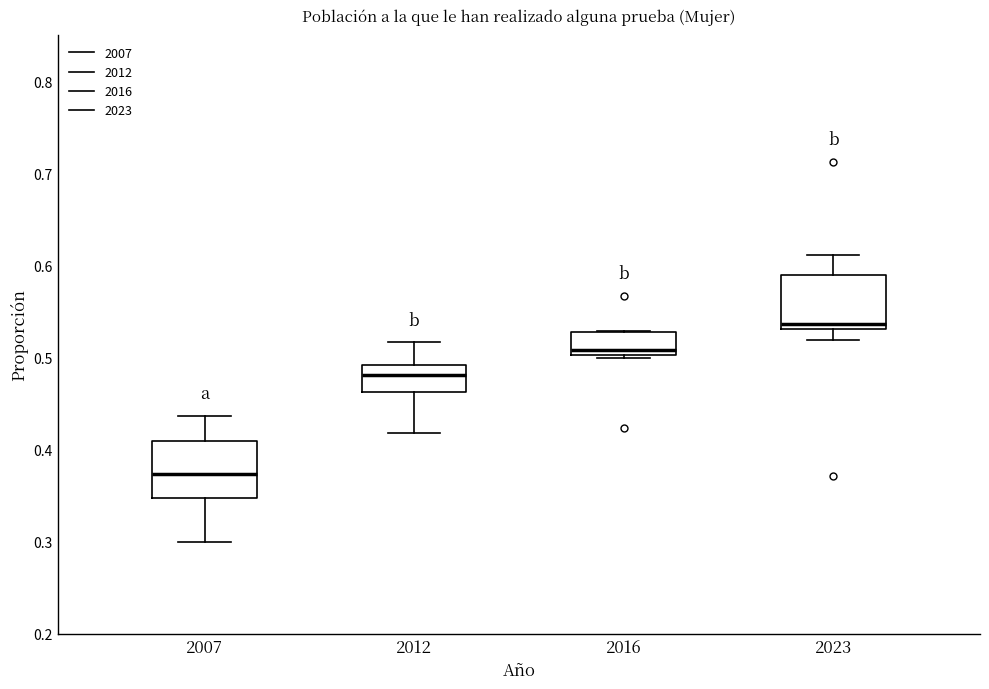

Reading left to right, read every box against the y-axis: the position of its median line, the range the box covers, and the ends of its whiskers. The values are not printed on the chart, so give them approximately, as read against the axis.

2007: median 0.37, box 0.35 to 0.41, whiskers 0.30 to 0.44
2012: median 0.48, box 0.46 to 0.49, whiskers 0.42 to 0.52
2016: median 0.51, box 0.50 to 0.53, whiskers 0.50 (just below the box's lower edge) to 0.53
2023: median 0.54, box 0.53 to 0.59, whiskers 0.52 to 0.61